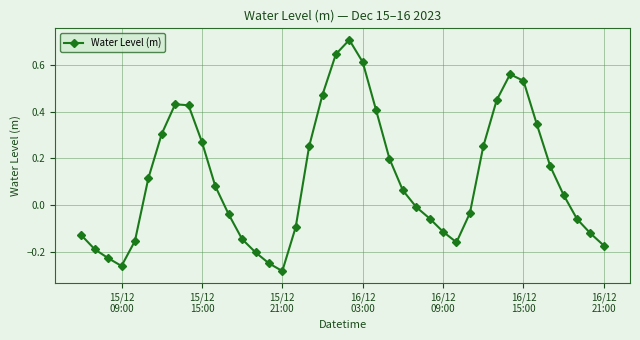

What is the difference between the maximum and minimum values?

1.0